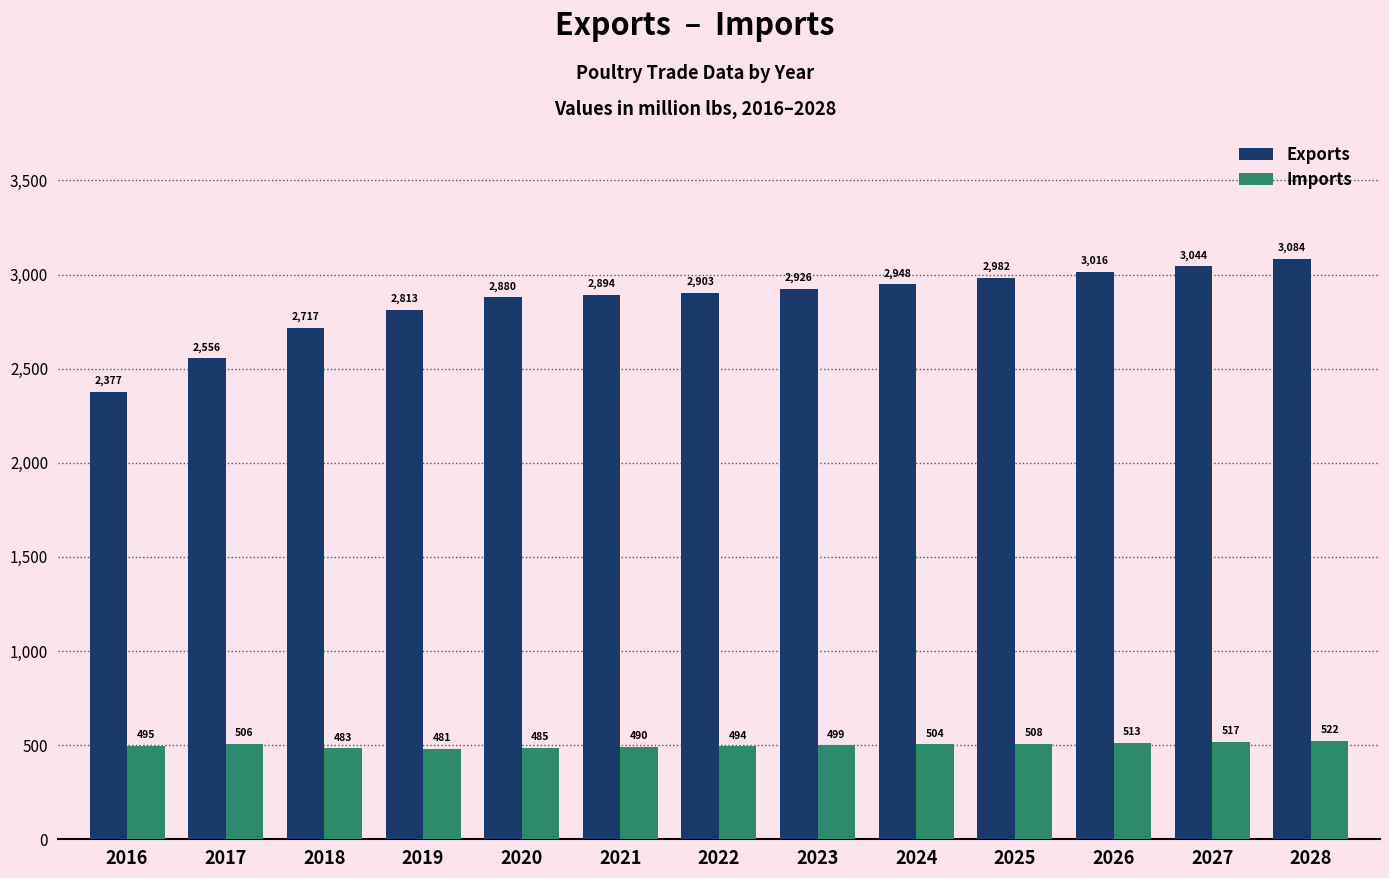

List the series in order of their overall mean, highest first.

Exports, Imports